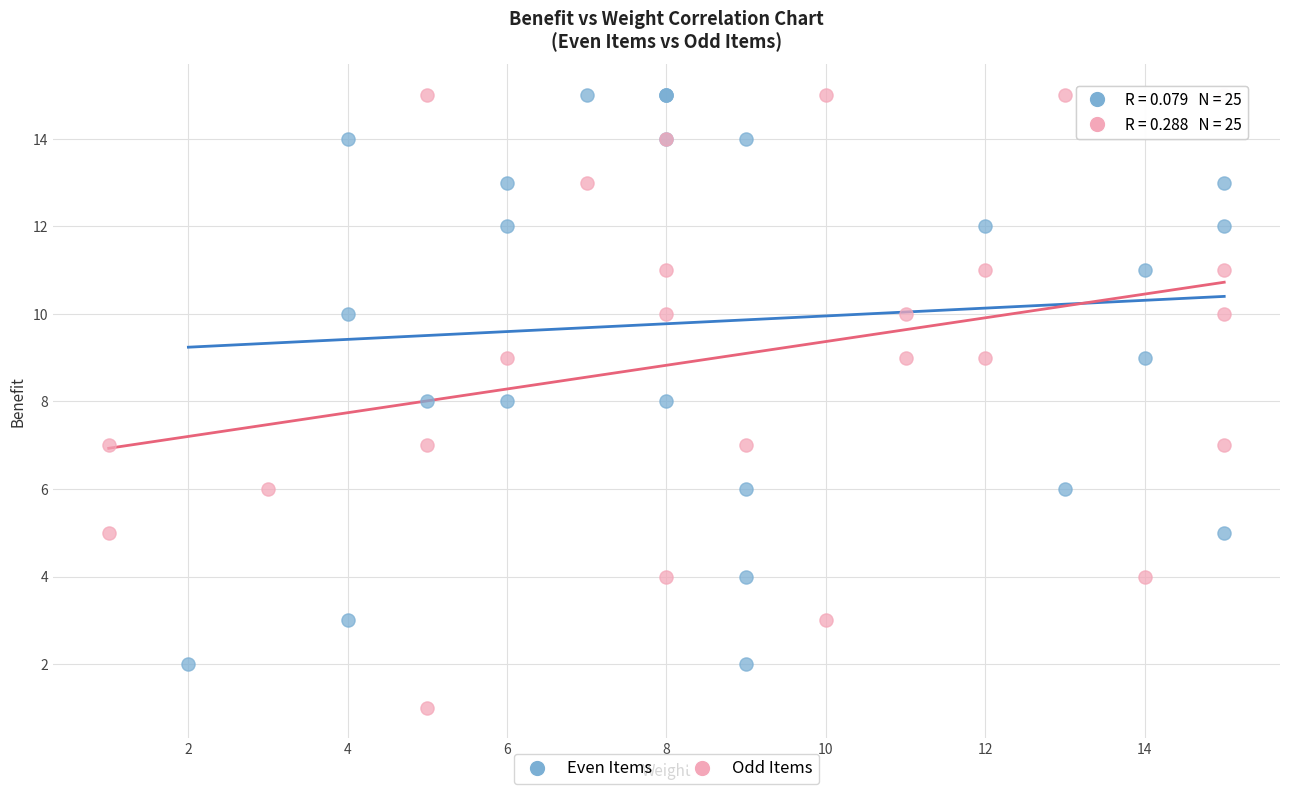

Which series contains the lowest Y value?

Odd Items